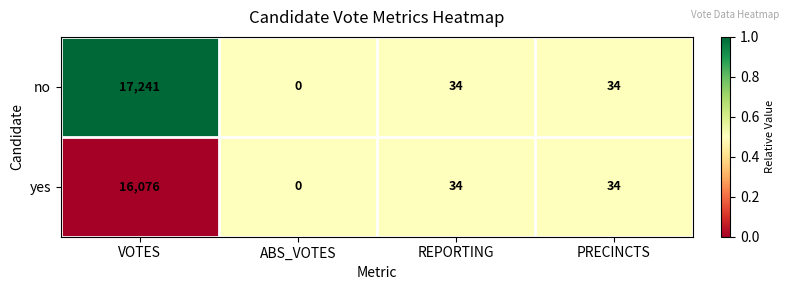

The value of yes at VOTES is 16076. True or false?

True